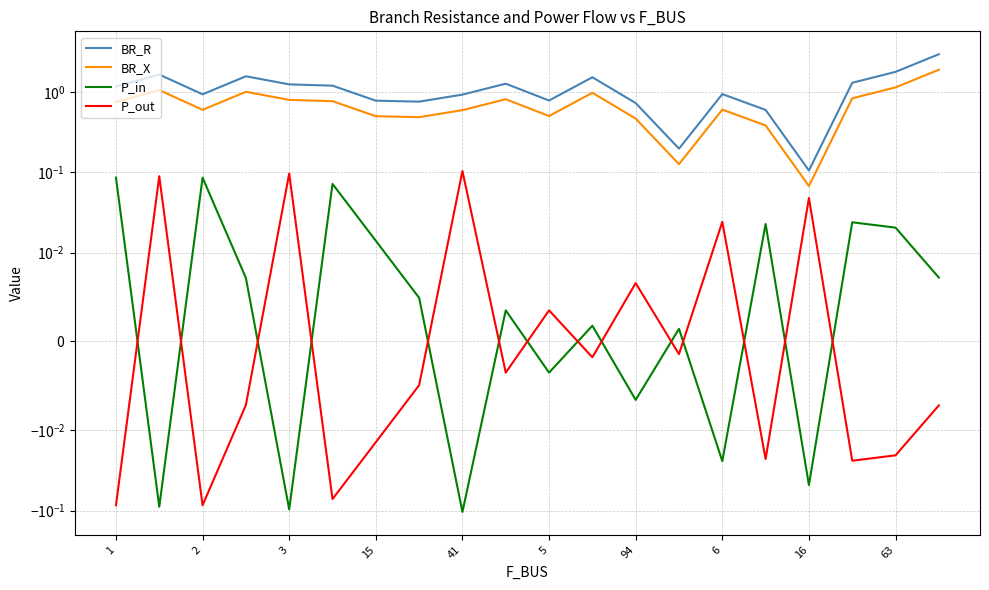

Is the value of P_out at 16 greater than the value of BR_X at 5?

No